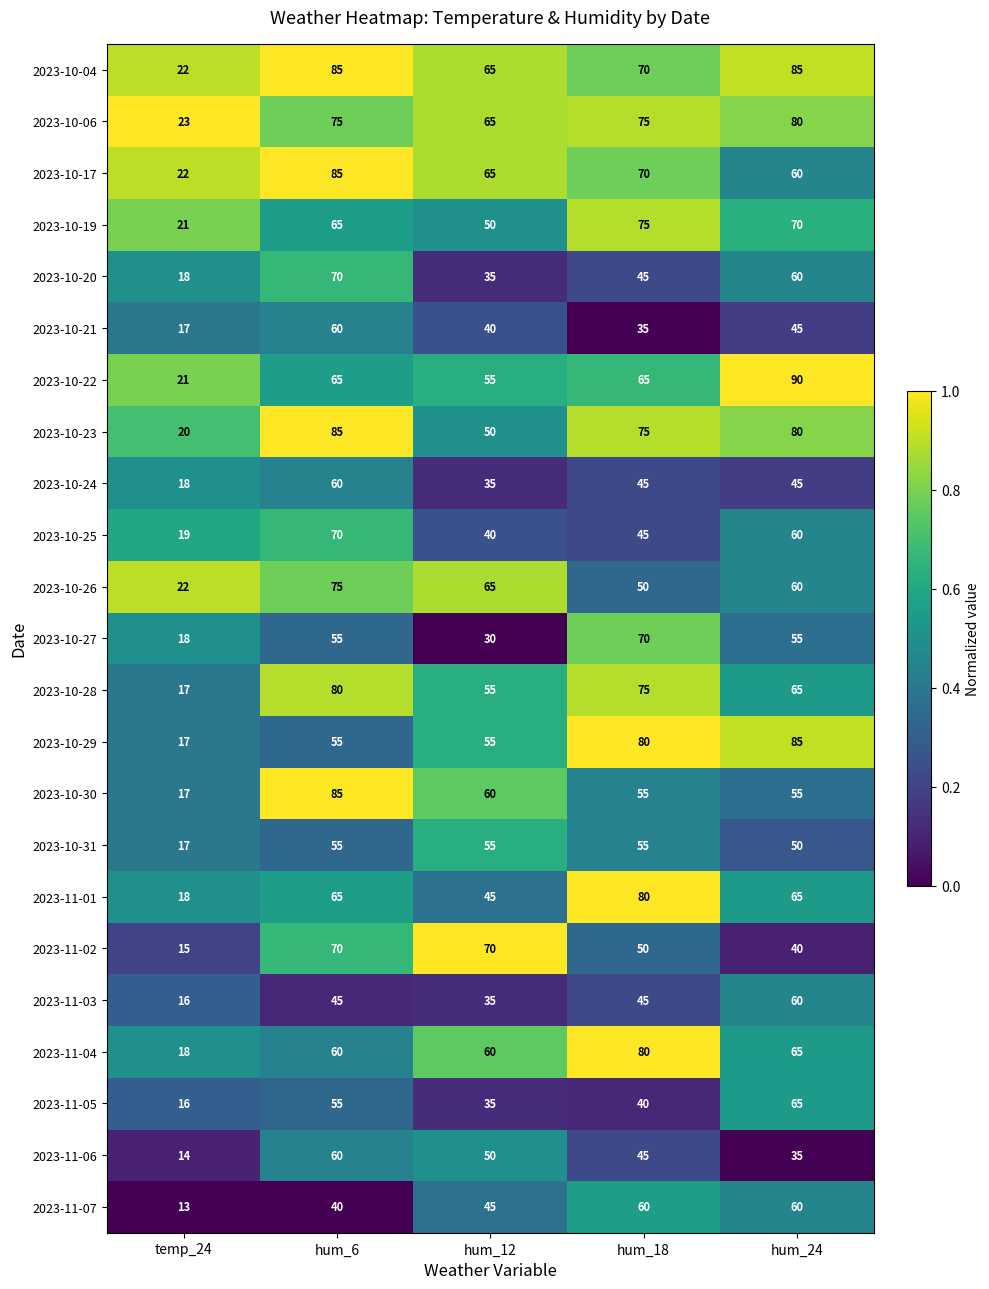

What value does the 2023-11-03 series have at temp_24, to the nearest 5?

15